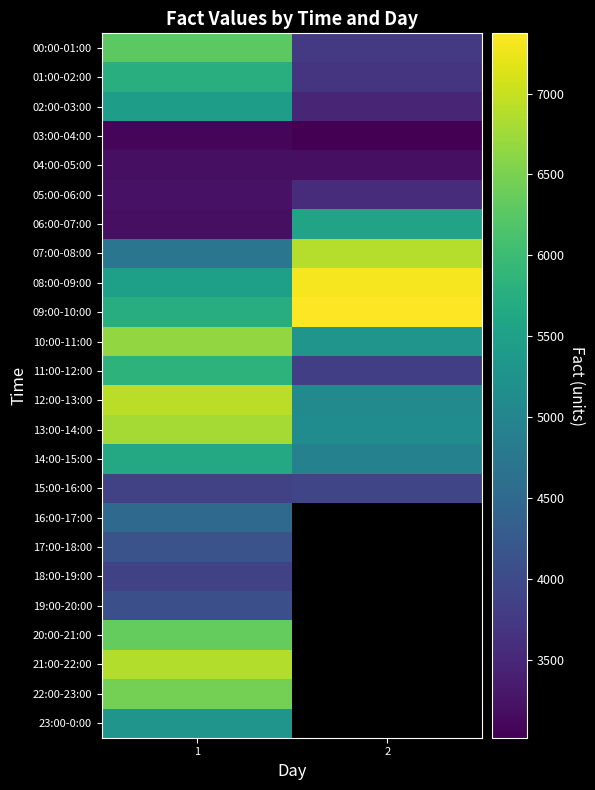

The value of 17:00-18:00 at 1 is 2162.5. True or false?

False